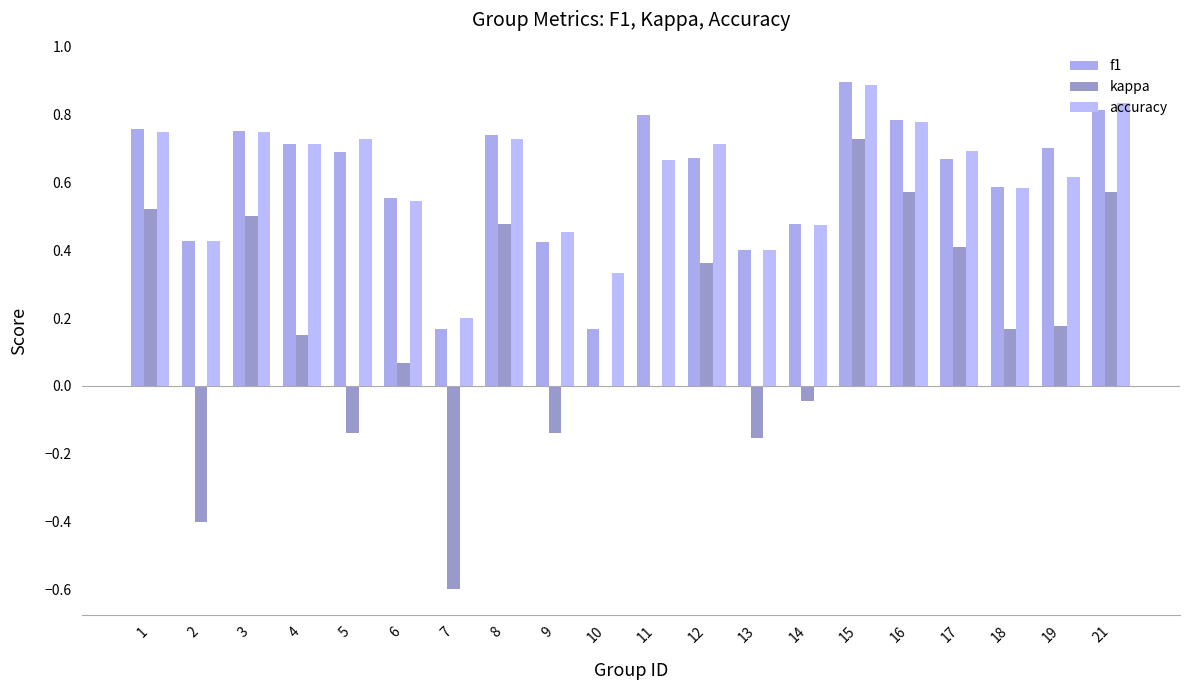

How many groups of bars are there?

20